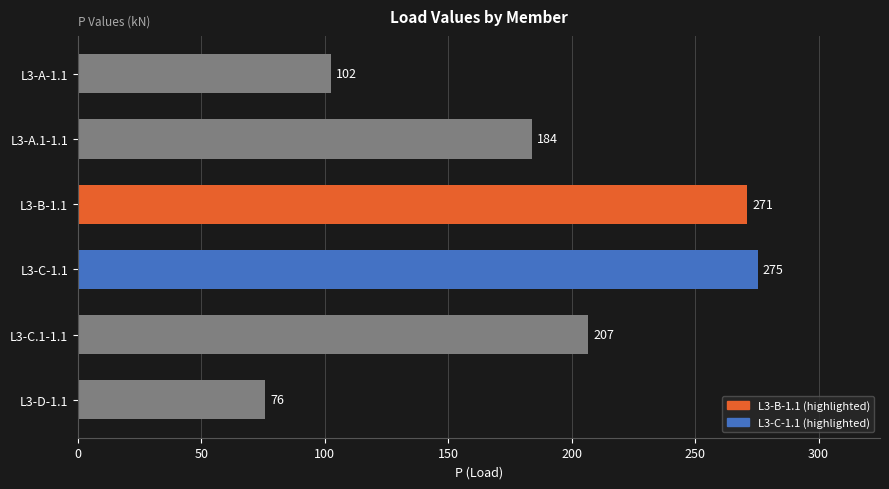

The chart shows a value of 271.0 at L3-B-1.1. True or false?

True